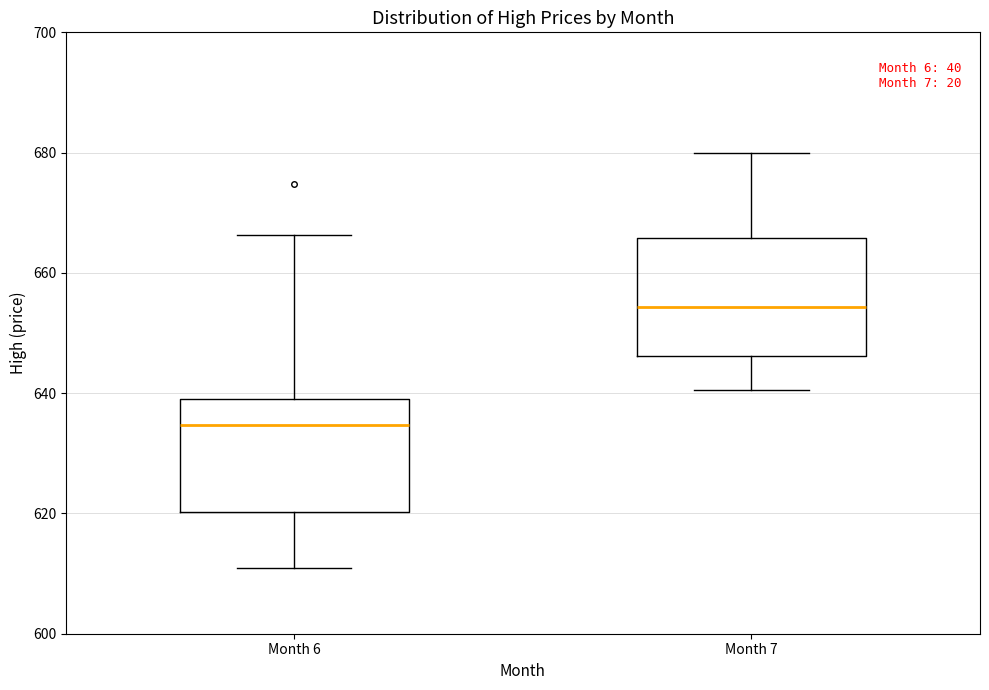

Reading left to right, read every box against the y-axis: the position of its median line, the range the box covers, and the ends of its whiskers. The values are not printed on the chart, so give them approximately, as read against the axis.

Month 6: median 634, box 620 to 640, whiskers 612 to 666
Month 7: median 654, box 646 to 666, whiskers 640 to 680